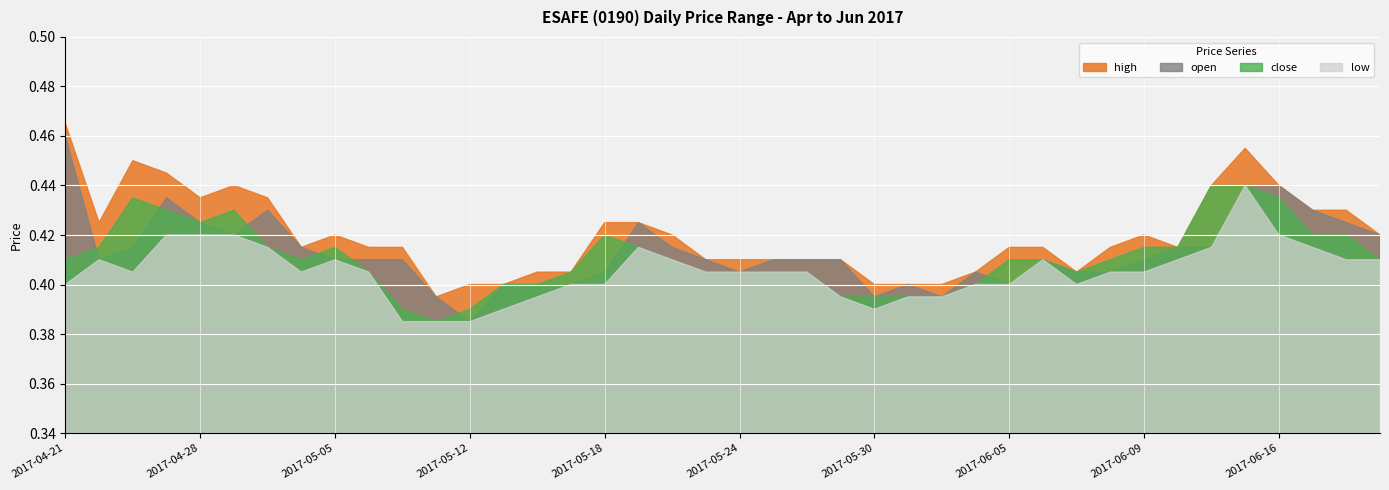

Which has a higher value, 2017-04-26 or 2017-05-22?

2017-04-26